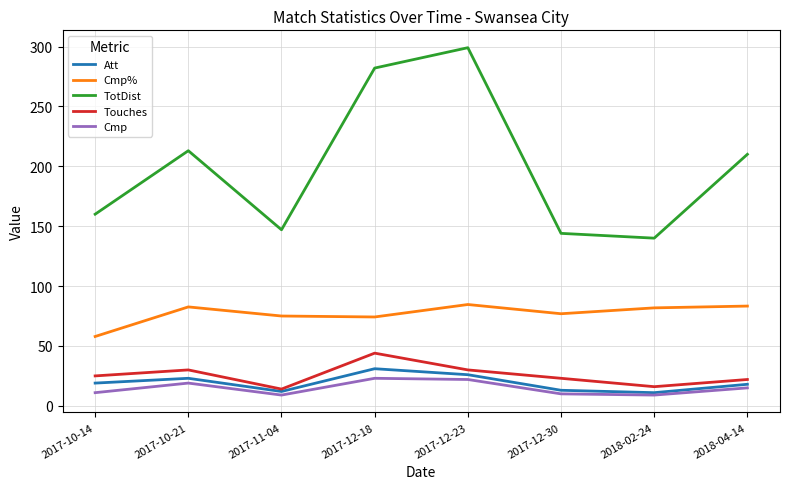

Which series has the largest range (max minus min)?

TotDist